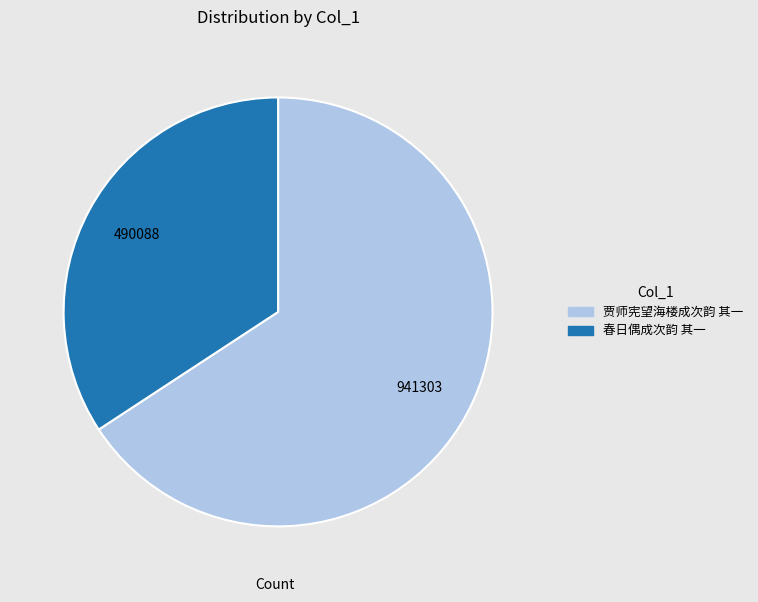

Is the sum of 春日偶成次韵 其一 and 贾师宪望海楼成次韵 其一 greater than half?

Yes